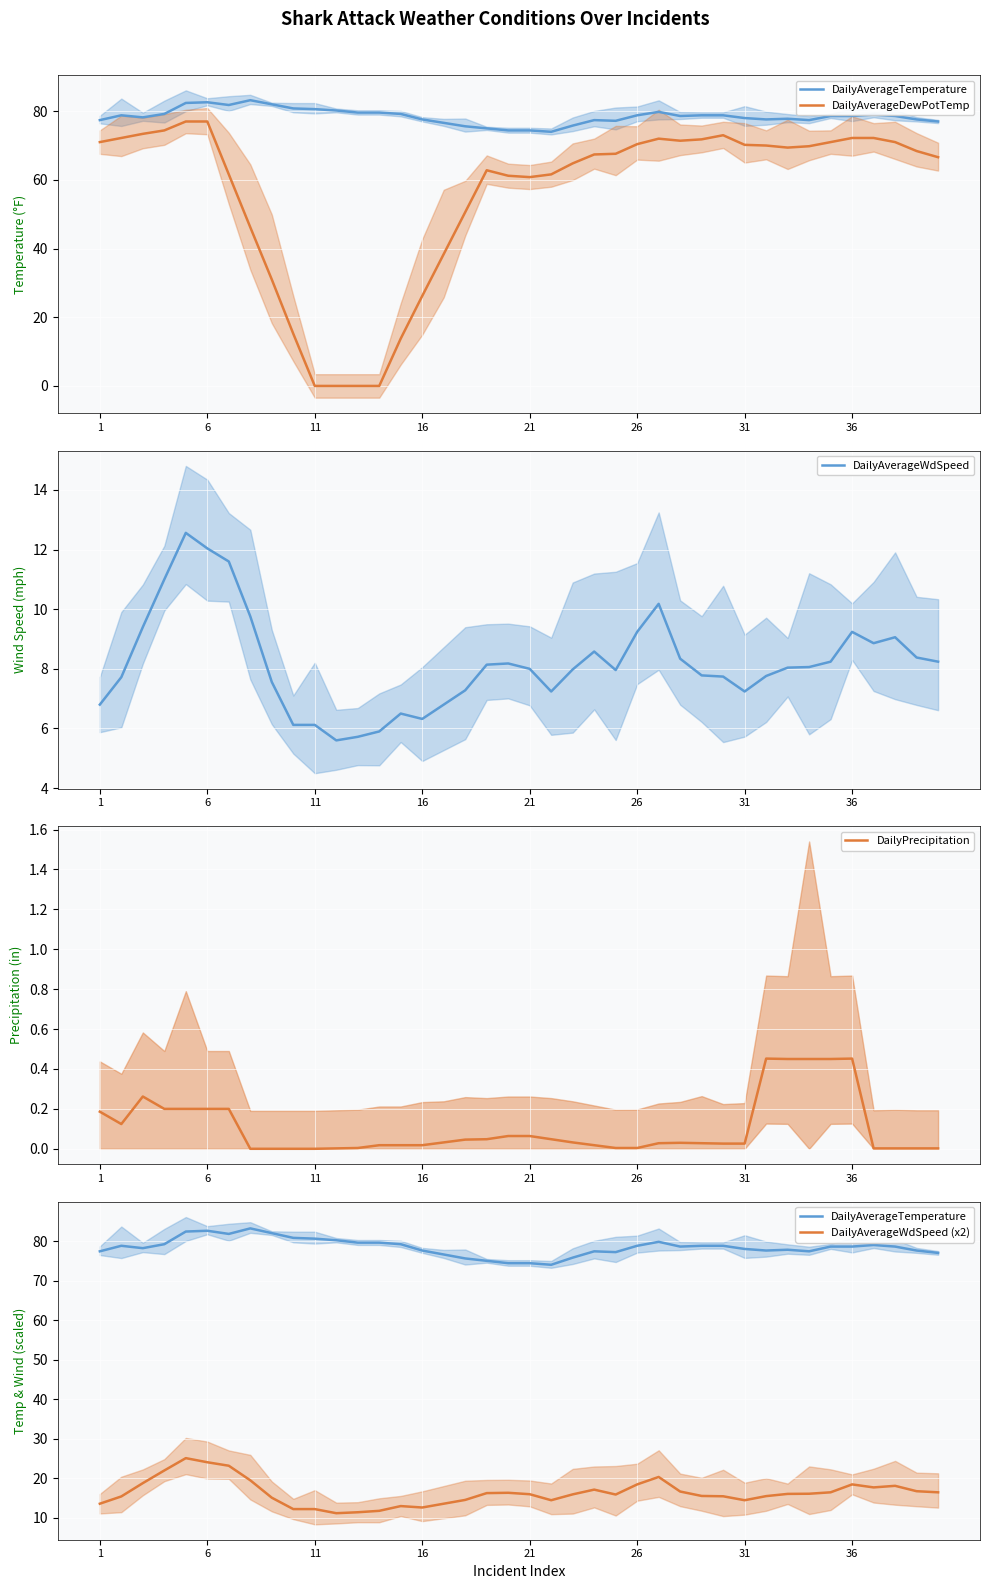

How many distinct data groups are displayed?

5